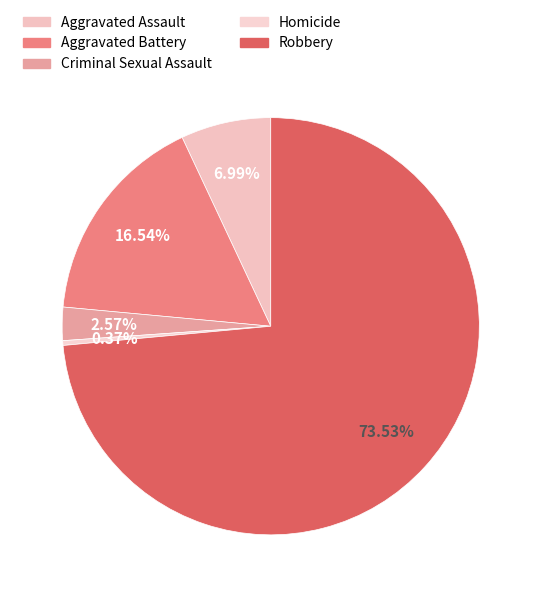

What percentage is the Robbery slice, to the nearest percent?

74%